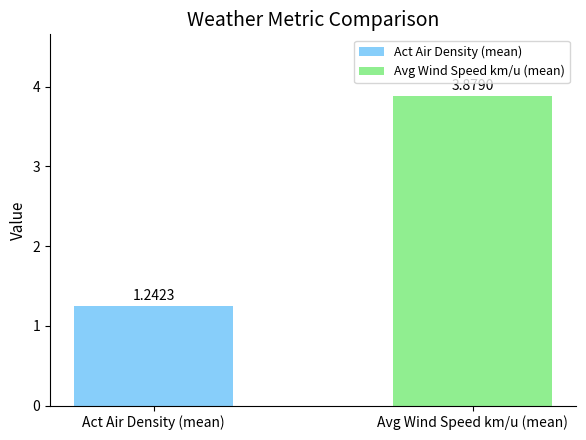

Rank the categories by value from highest to lowest.

Avg Wind Speed km/u (mean), Act Air Density (mean)